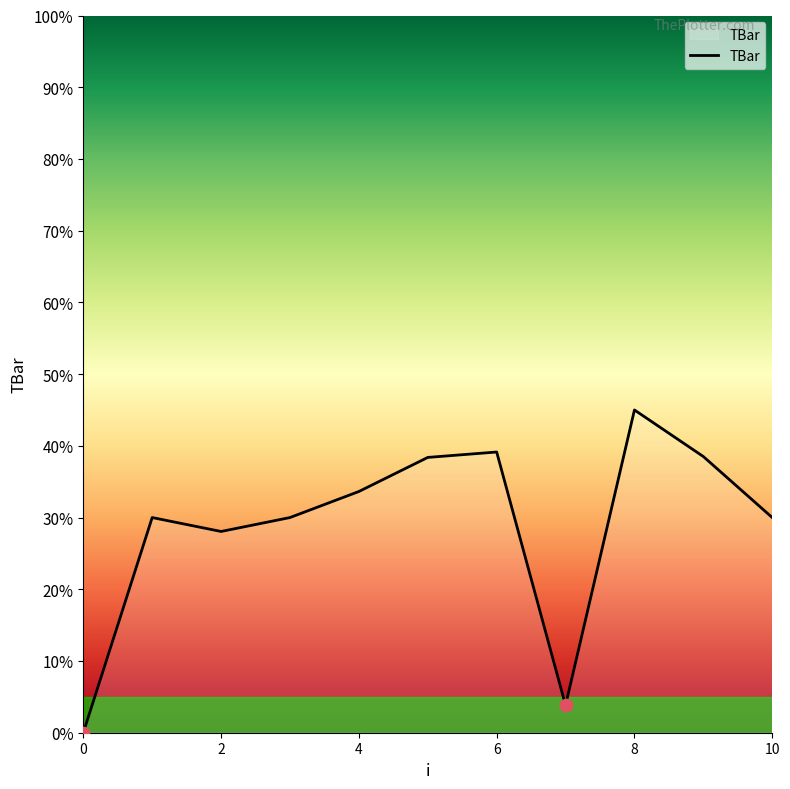

What is the greatest value displayed?

45.0